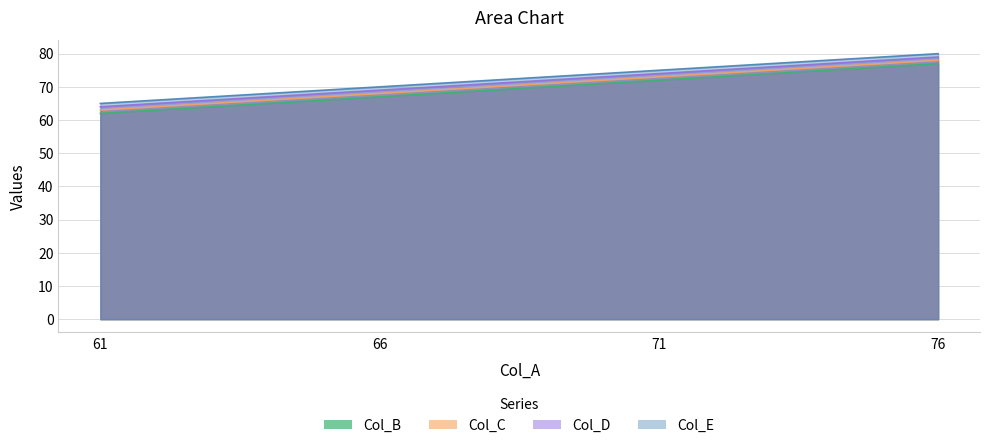

Reading left to right, list all the values displayed in this chart.

Col_B: 62	67	72	77
Col_C: 63	68	73	78
Col_D: 64	69	74	79
Col_E: 65	70	75	80